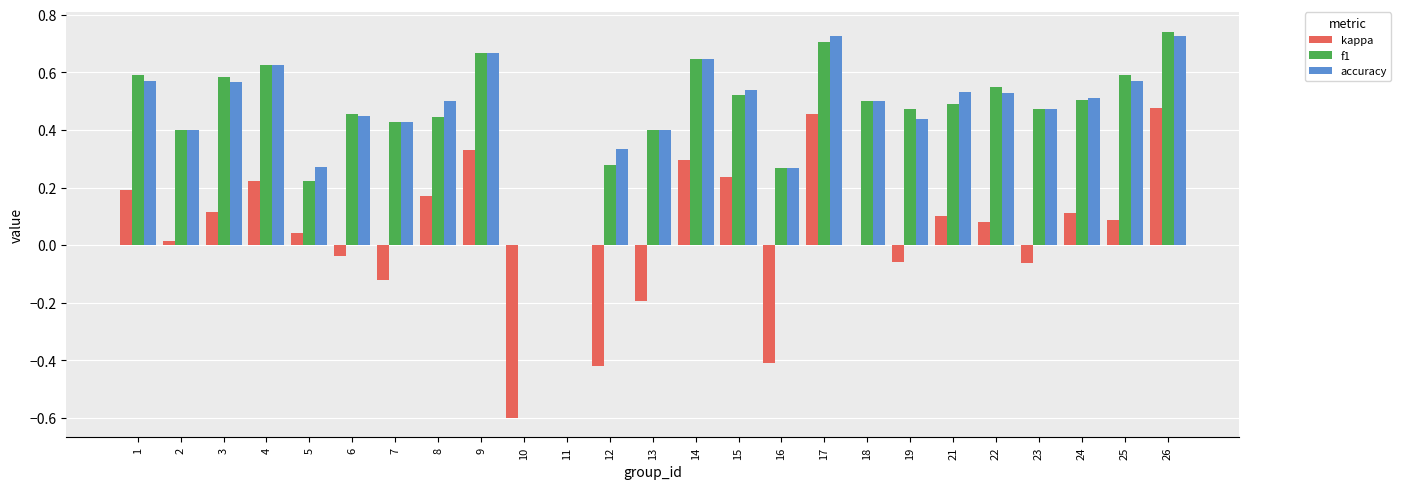

What is the sum of all f1 values?

11.6